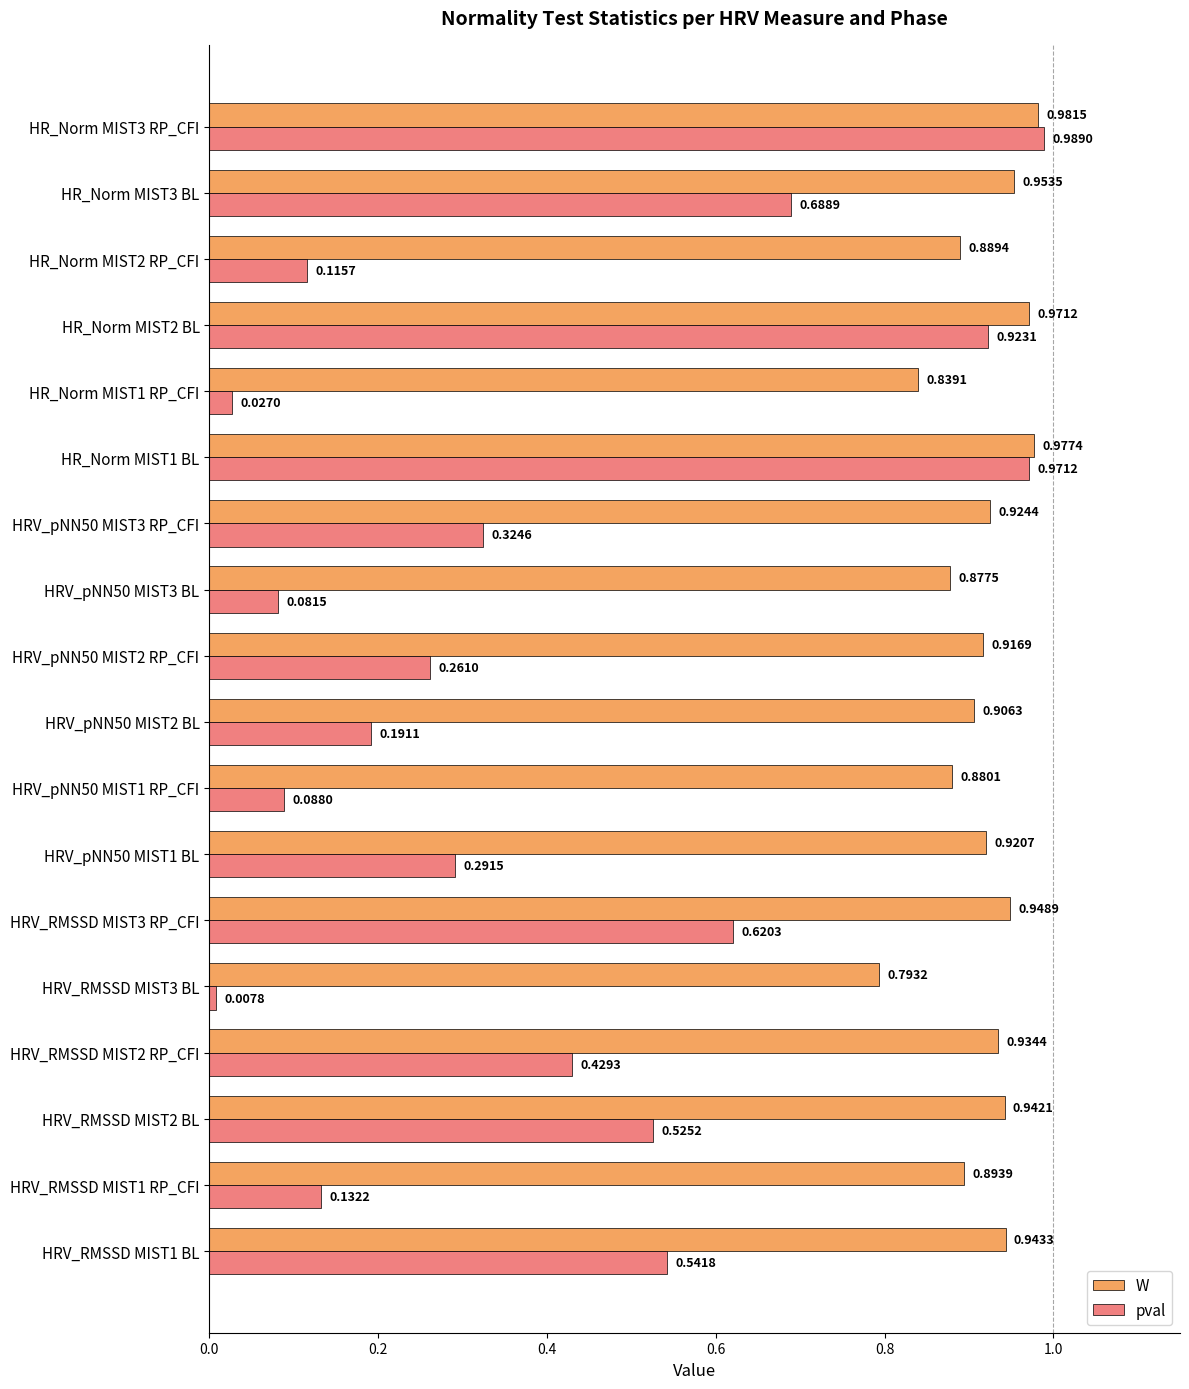

Which series has the largest total across all categories?

W